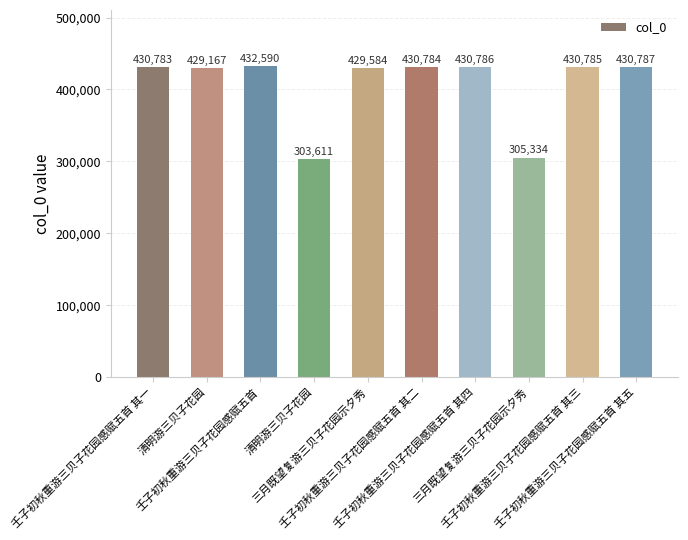

Is it true that the value at 清明游三贝子花园 is 303611?

True